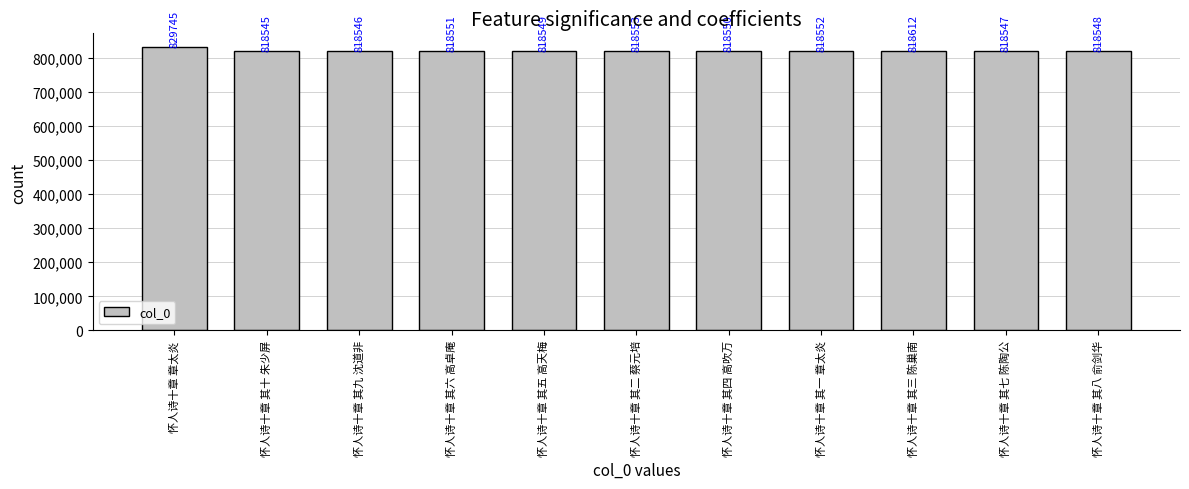

Does the chart contain stacked bars?

No